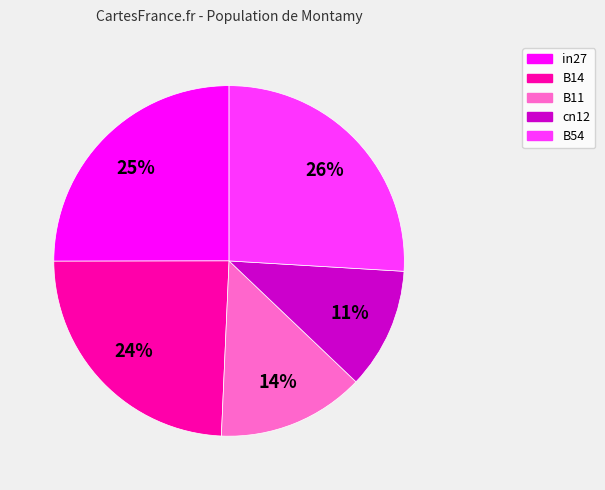

Which category has the smallest portion of the pie?

cn12